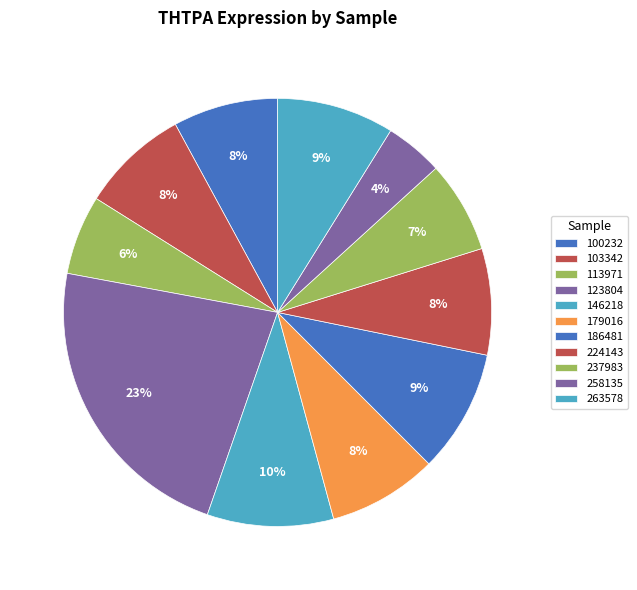

What percentage is the 100232 slice, to the nearest percent?

8%